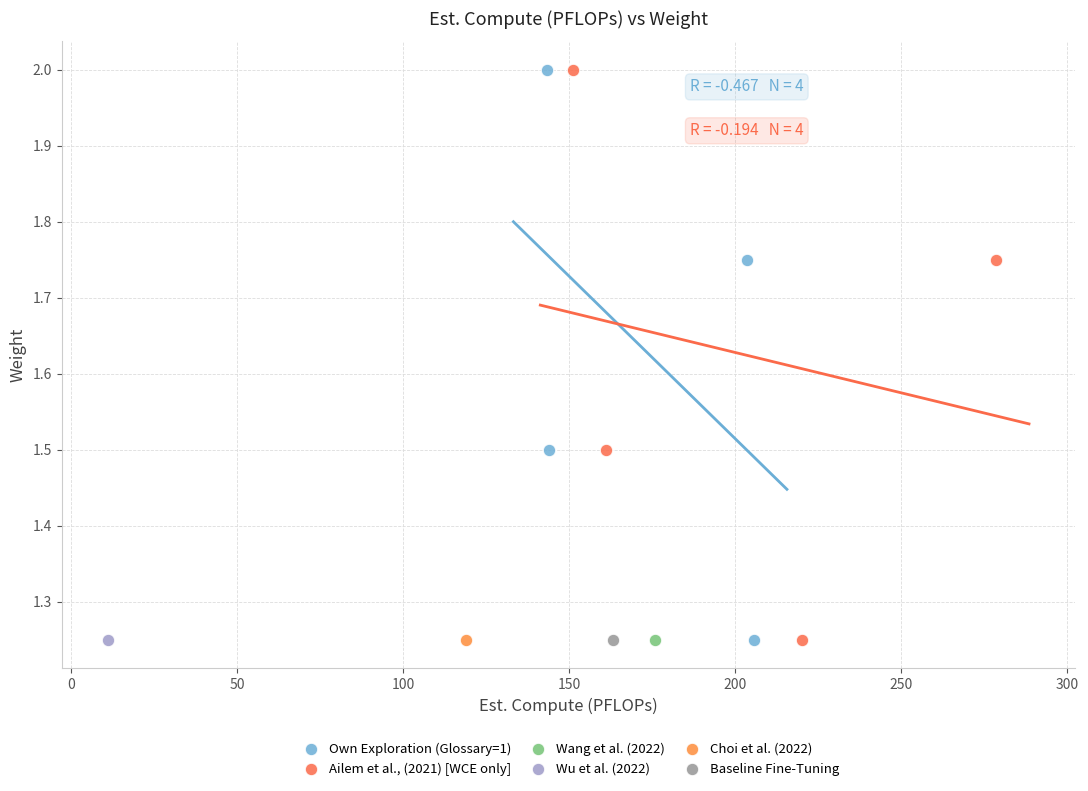

What are all the series names shown in the legend?

Own Exploration (Glossary=1), Ailem et al., (2021) [WCE only], Wang et al. (2022), Wu et al. (2022), Choi et al. (2022), Baseline Fine-Tuning